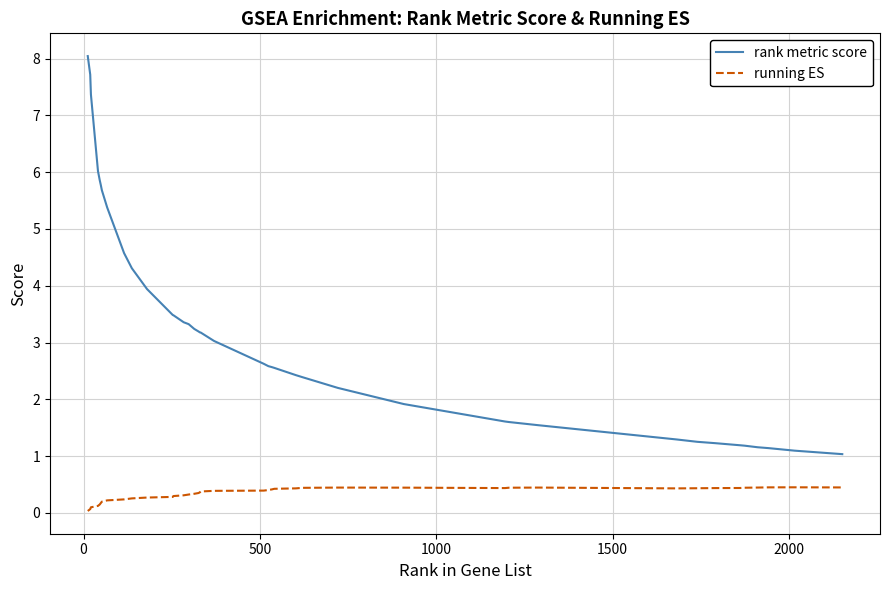

Which series has the largest total across all categories?

rank metric score